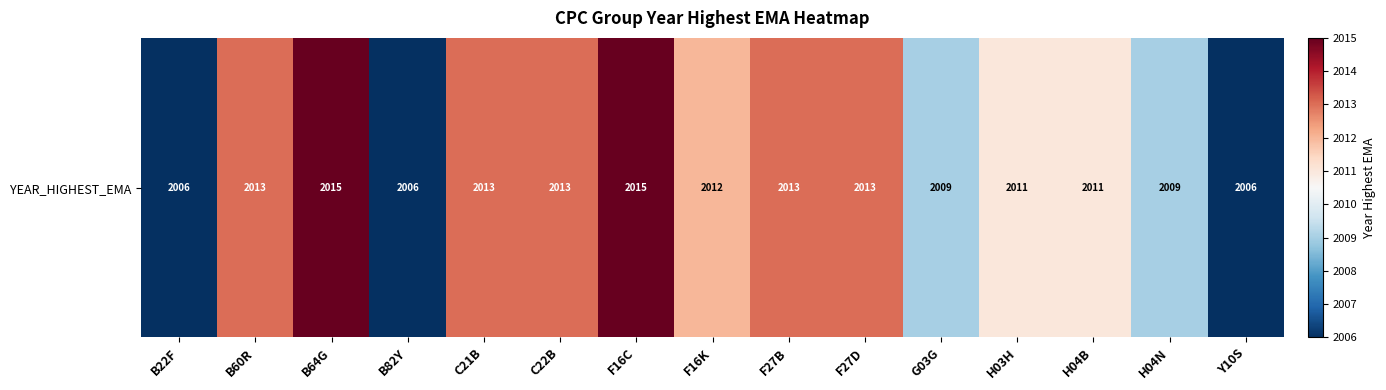

Reading left to right, list all the values displayed in this chart.

2006	2013	2015	2006	2013	2013	2015	2012	2013	2013	2009	2011	2011	2009	2006